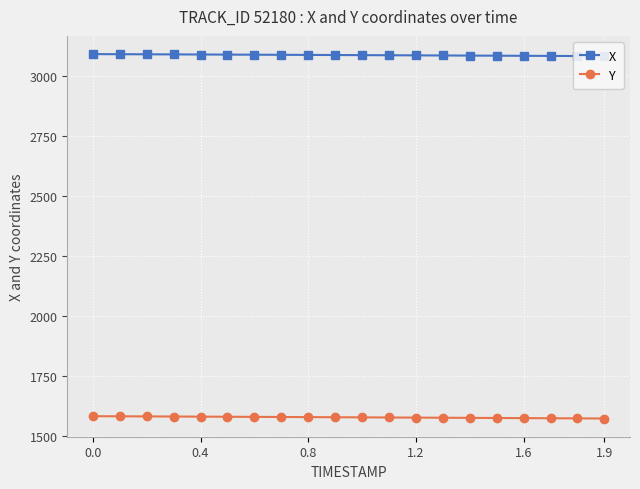

What is the highest value of the Y series?

1583.7